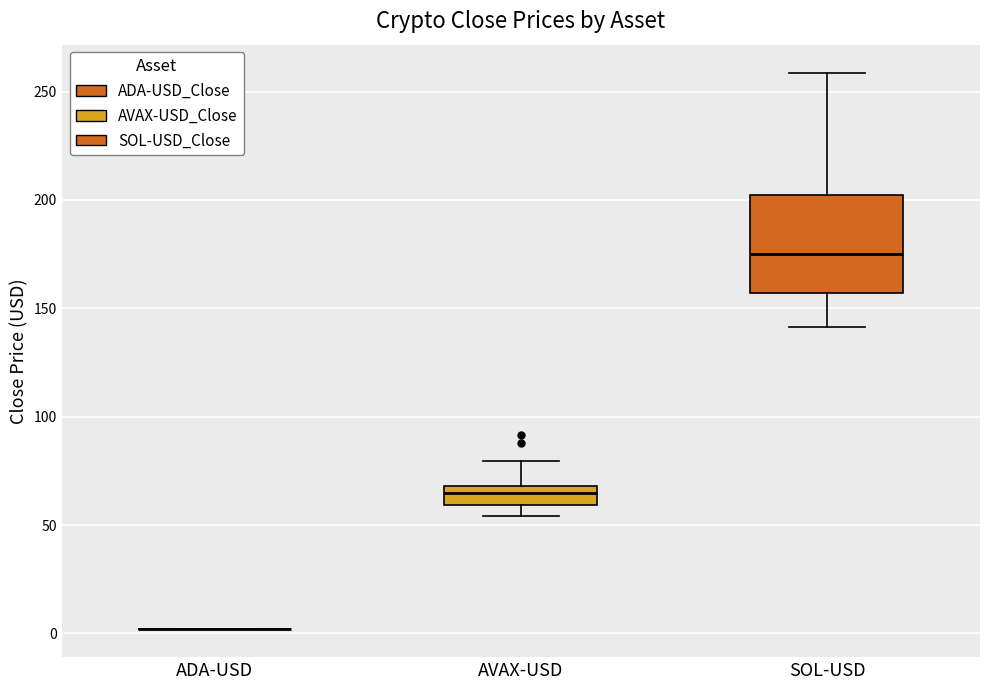

Reading left to right, transcribe this box plot: for each box, give where its median line is, the range the box spans, and where its two whiskers end, as read against the y-axis. The values are not printed on the chart, so give them approximately, as read against the axis.

ADA-USD: box collapsed to a line at 0, whiskers 0 to 0
AVAX-USD: median 65, box 60 to 70, whiskers 55 to 80
SOL-USD: median 175, box 155 to 200, whiskers 140 to 260